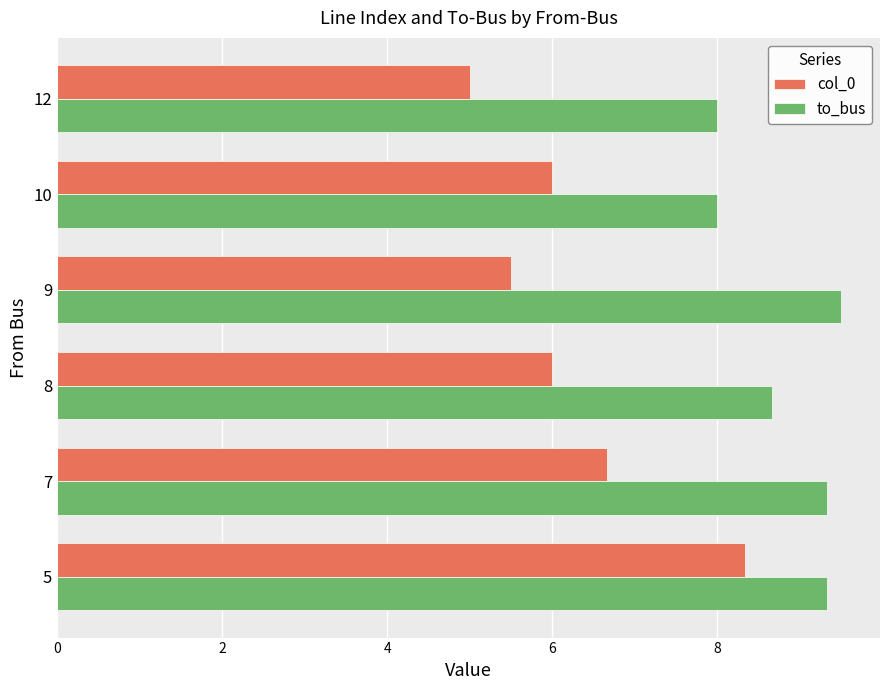

How many data points in to_bus are less than 9?

3